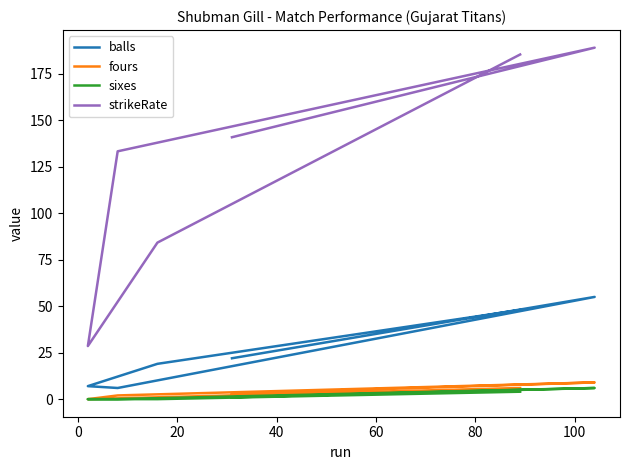

True or false: sixes and fours cross at least once.

False